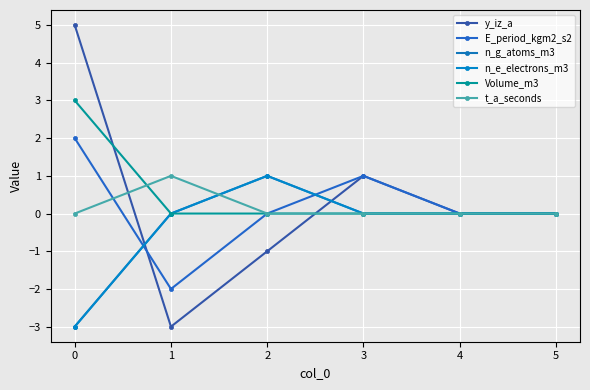

What is the sum of all E_period_kgm2_s2 values?

1